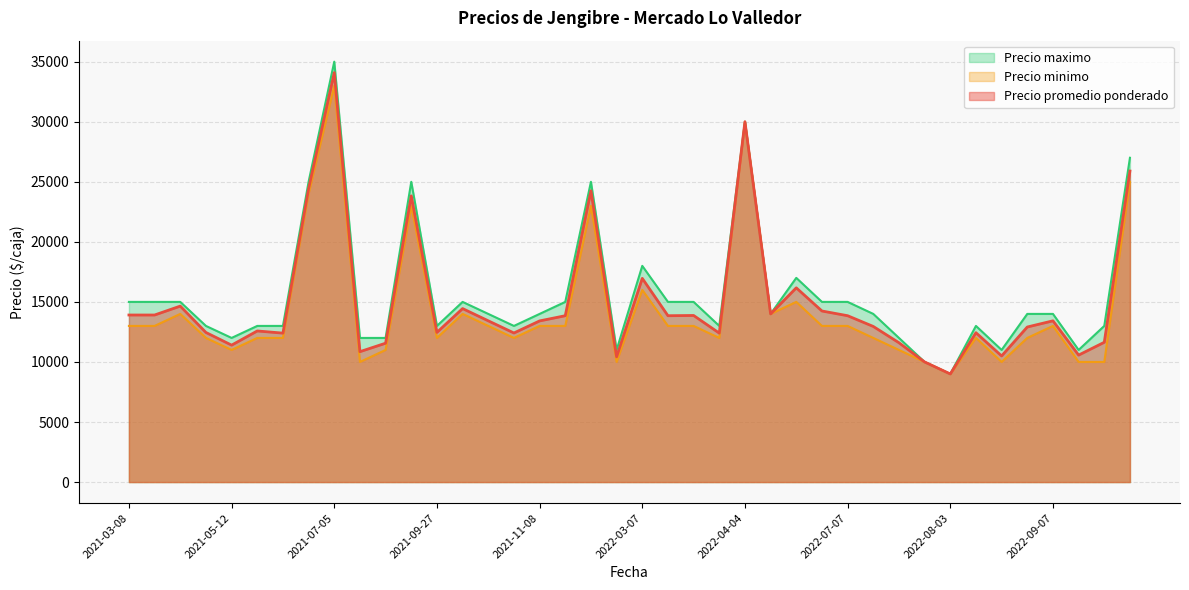

What is the maximum value for Precio minimo?

33000